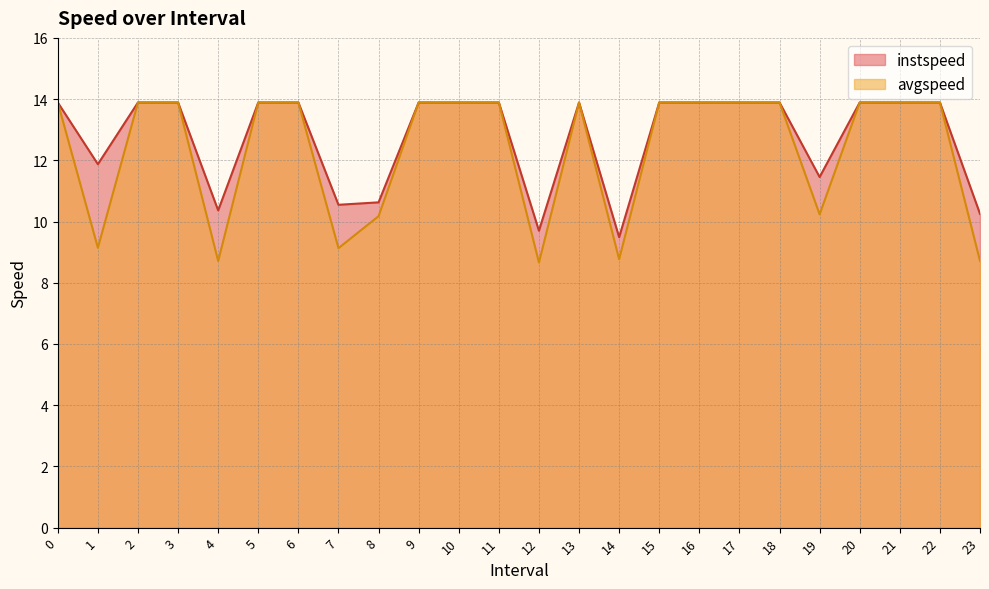

Which has a higher value, 3 or 0?

3